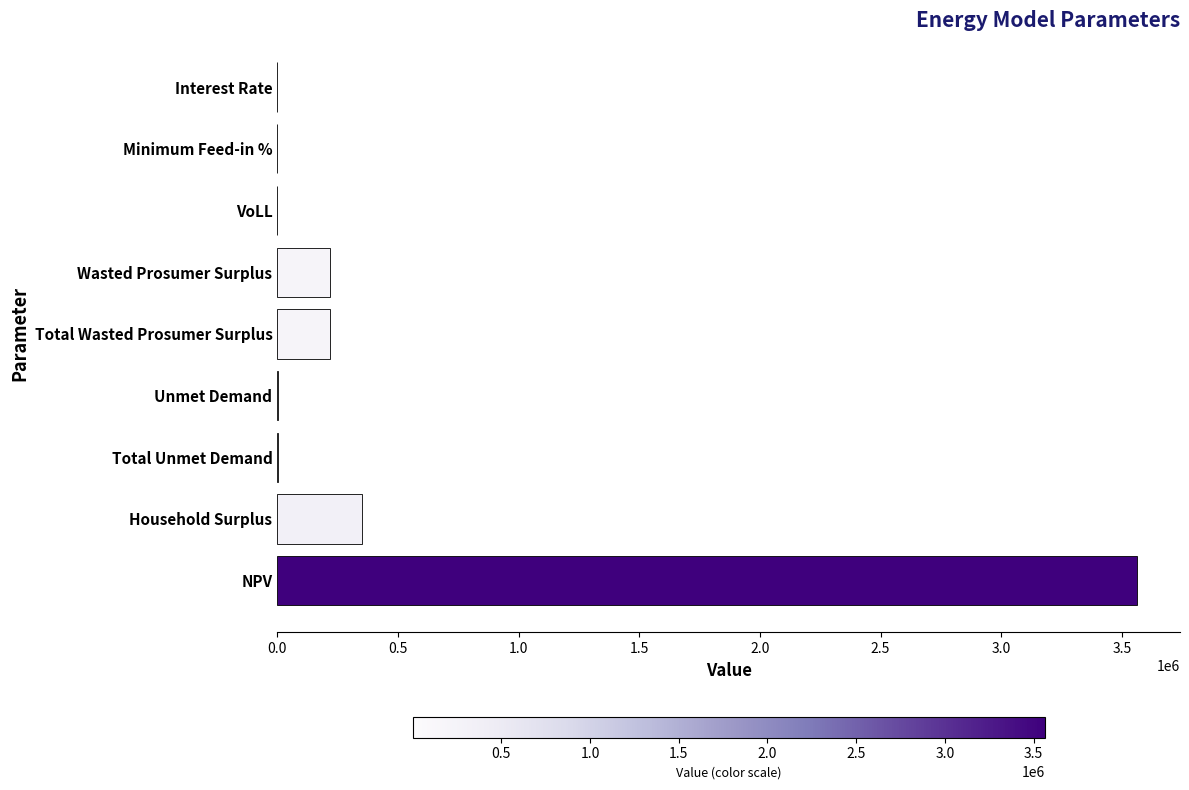

Is it true that the value at Household Surplus is 140150.9?

False